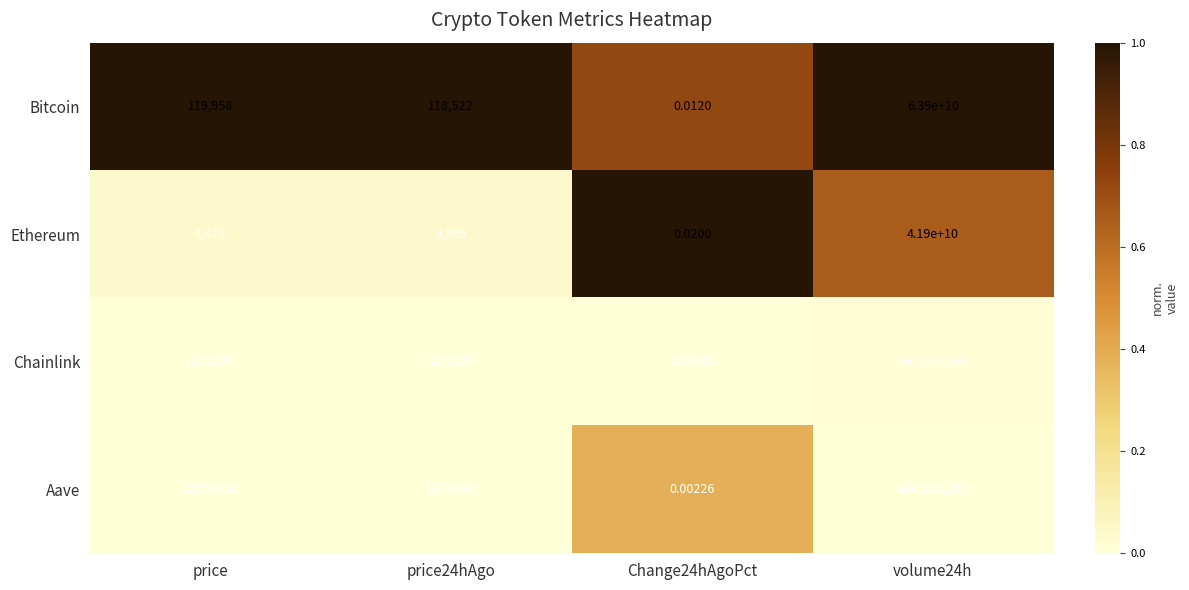

At how many categories does at least one series exceed 0?

4